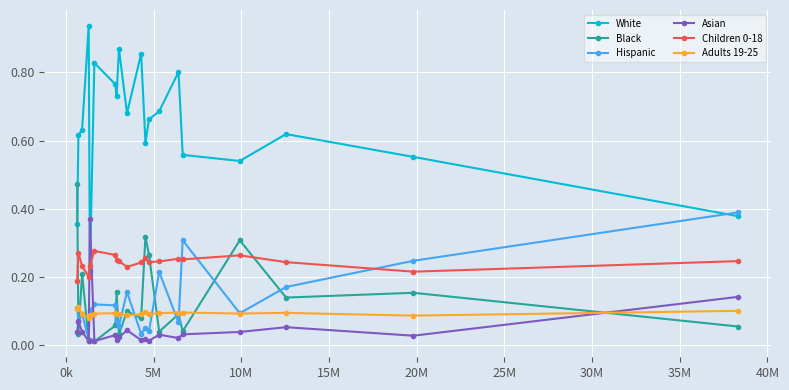

Which series has the largest total across all categories?

White